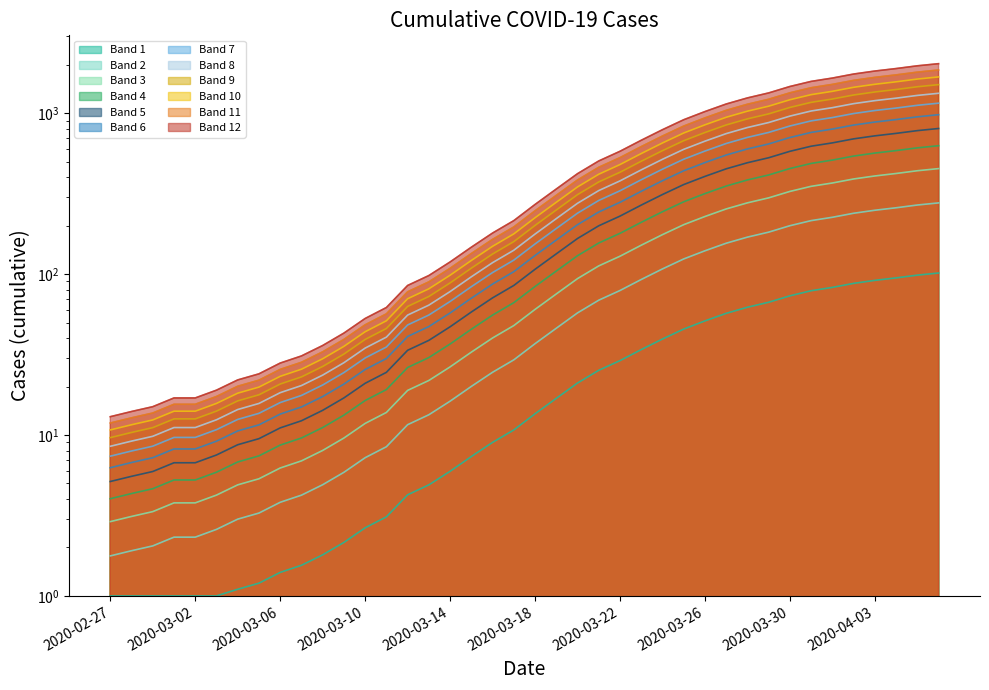

What is the ratio of the value at 2020-03-20 to the value at 2020-03-25?

0.5